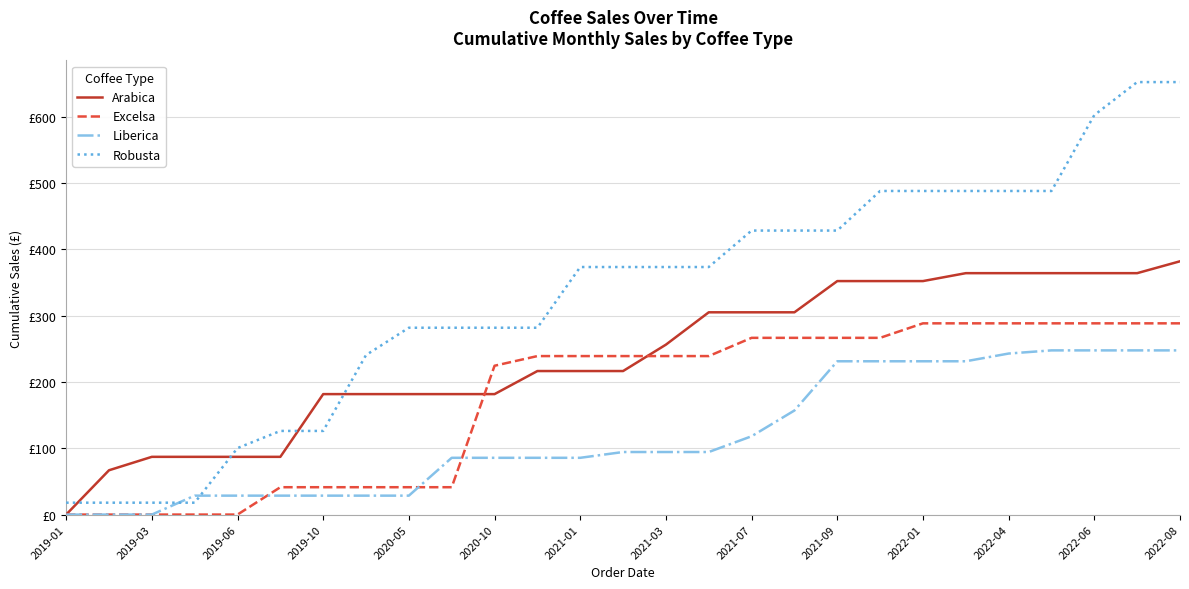

True or false: Robusta and Excelsa cross at least once.

False